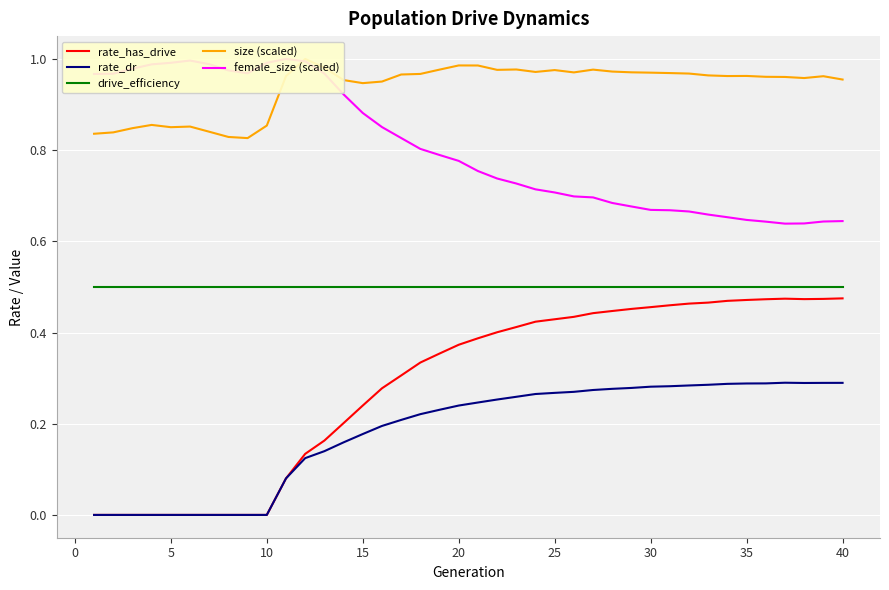

What are all the series names shown in the legend?

rate_has_drive, rate_dr, drive_efficiency, size (scaled), female_size (scaled)